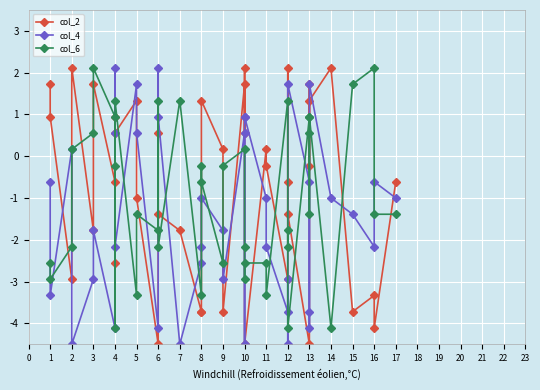

Rank the series by their maximum value, from lowest to highest.

col_2, col_4, col_6